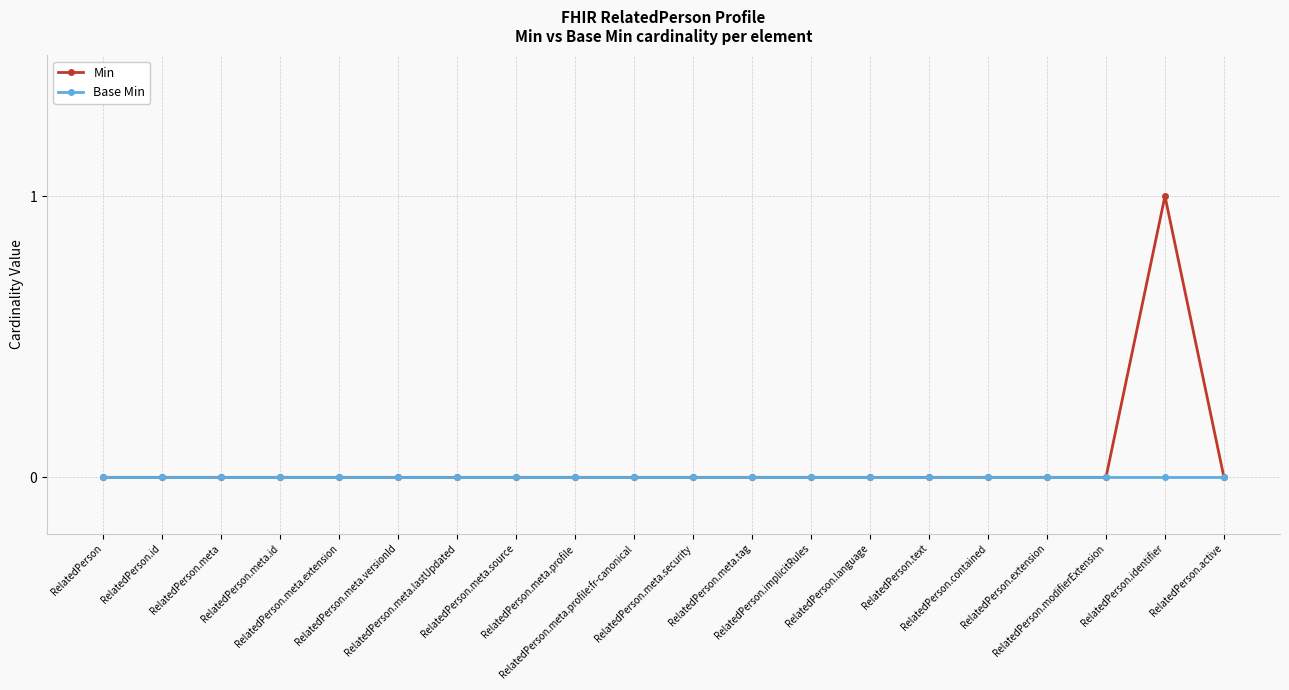

Which series has the widest spread of values?

Min